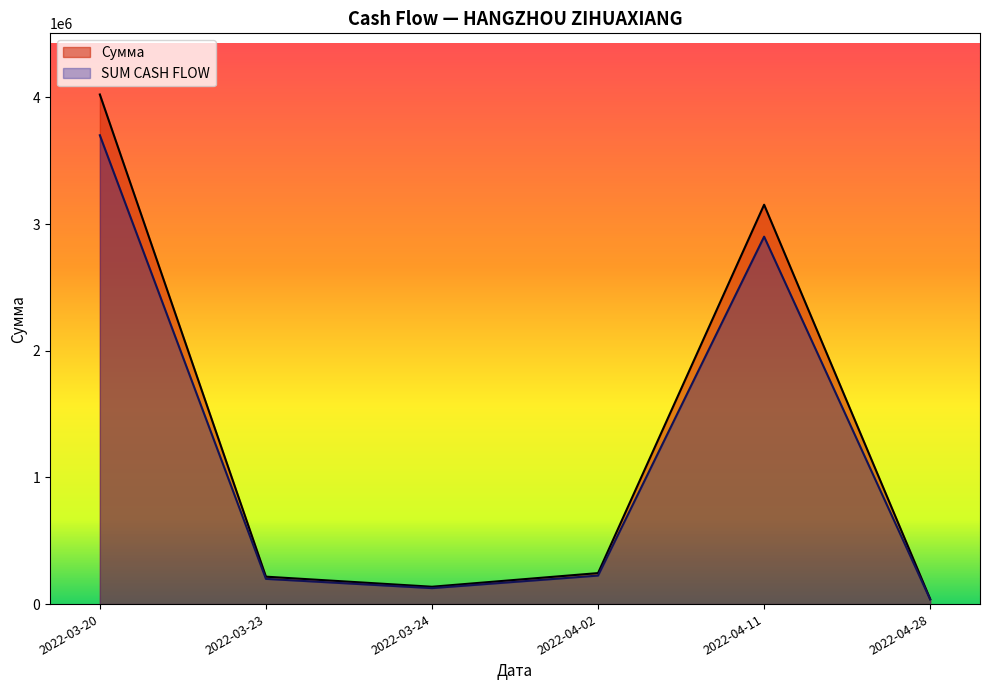

List the series in order of their peak value, lowest first.

SUM CASH FLOW, Сумма